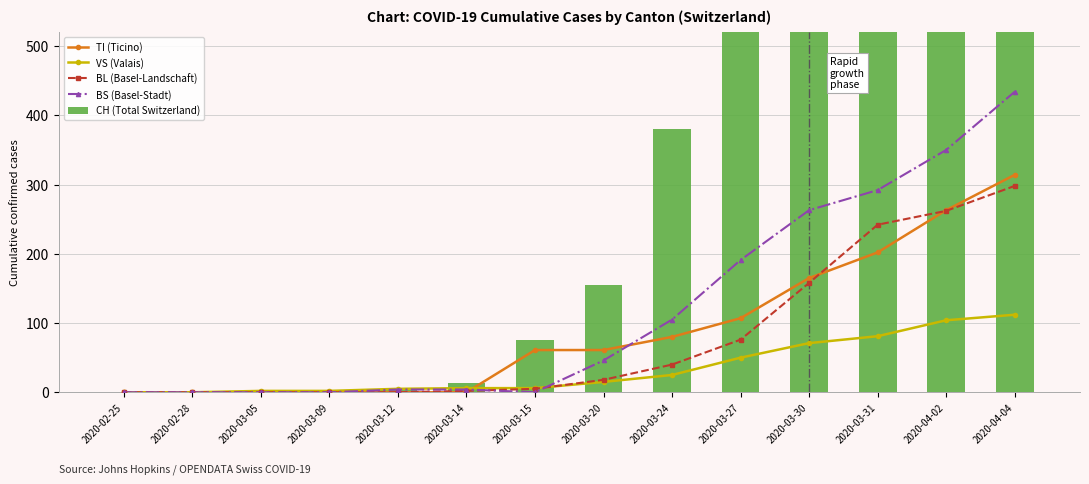

Reading left to right, extract all data points from this chart.

TI (Ticino): 2020-02-25=0	2020-02-28=0	2020-03-05=0	2020-03-09=0	2020-03-12=0	2020-03-14=0	2020-03-15=61	2020-03-20=61	2020-03-24=80	2020-03-27=107	2020-03-30=165	2020-03-31=202	2020-04-02=263	2020-04-04=314
VS (Valais): 2020-02-25=0	2020-02-28=0	2020-03-05=2	2020-03-09=2	2020-03-12=5	2020-03-14=6	2020-03-15=6	2020-03-20=15	2020-03-24=25	2020-03-27=50	2020-03-30=71	2020-03-31=81	2020-04-02=104	2020-04-04=112
BL (Basel-Landschaft): 2020-02-25=0	2020-02-28=0	2020-03-05=0	2020-03-09=0	2020-03-12=0	2020-03-14=2	2020-03-15=5	2020-03-20=18	2020-03-24=40	2020-03-27=76	2020-03-30=158	2020-03-31=242	2020-04-02=262	2020-04-04=298
BS (Basel-Stadt): 2020-02-25=0	2020-02-28=0	2020-03-05=0	2020-03-09=0	2020-03-12=4	2020-03-14=4	2020-03-15=0	2020-03-20=46	2020-03-24=105	2020-03-27=191	2020-03-30=263	2020-03-31=292	2020-04-02=350	2020-04-04=434
CH (Total Switzerland): 2020-02-25=0	2020-02-28=0	2020-03-05=0	2020-03-09=2	2020-03-12=3	2020-03-14=14	2020-03-15=76	2020-03-20=155	2020-03-24=380	2020-03-27=634	2020-03-30=948	2020-03-31=1160	2020-04-02=1480	2020-04-04=1742